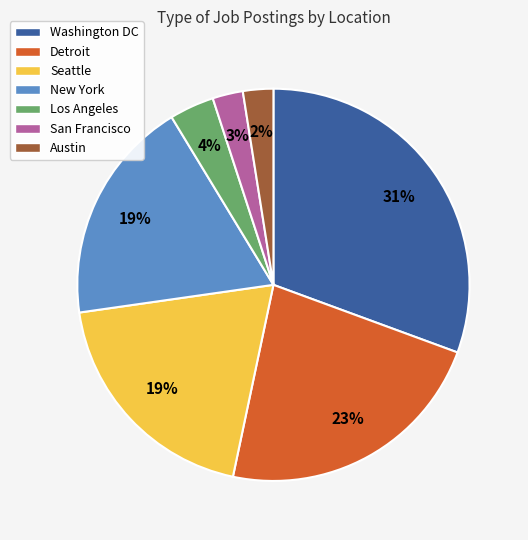

Combined, do San Francisco and Washington DC account for over 50%?

No